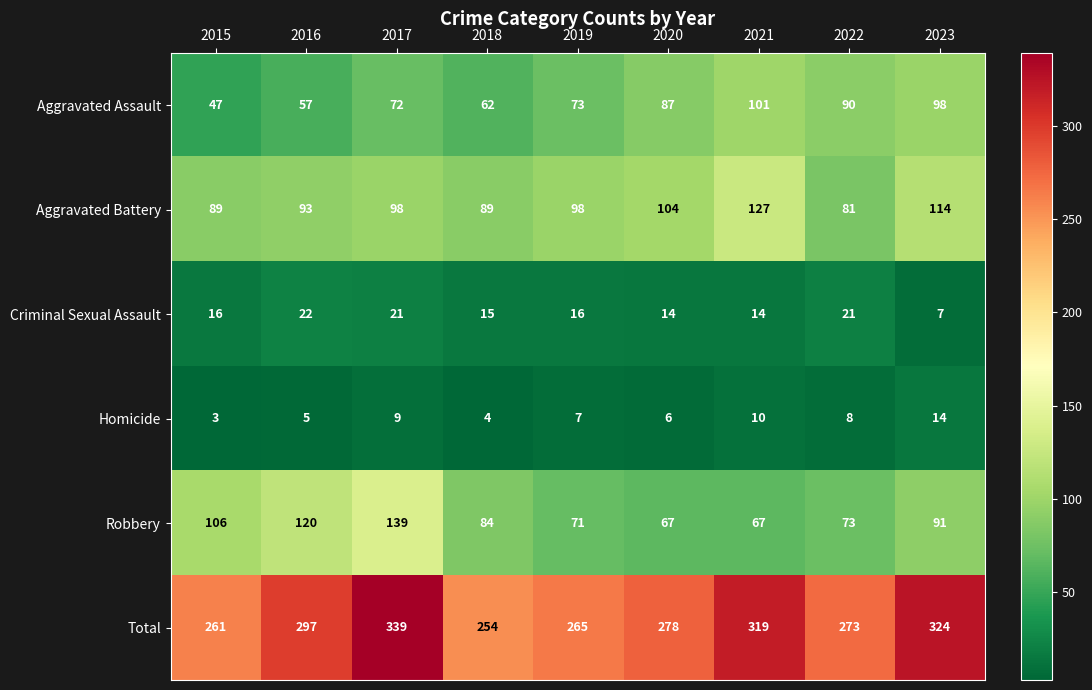

At which label does Aggravated Assault reach its peak?

2021